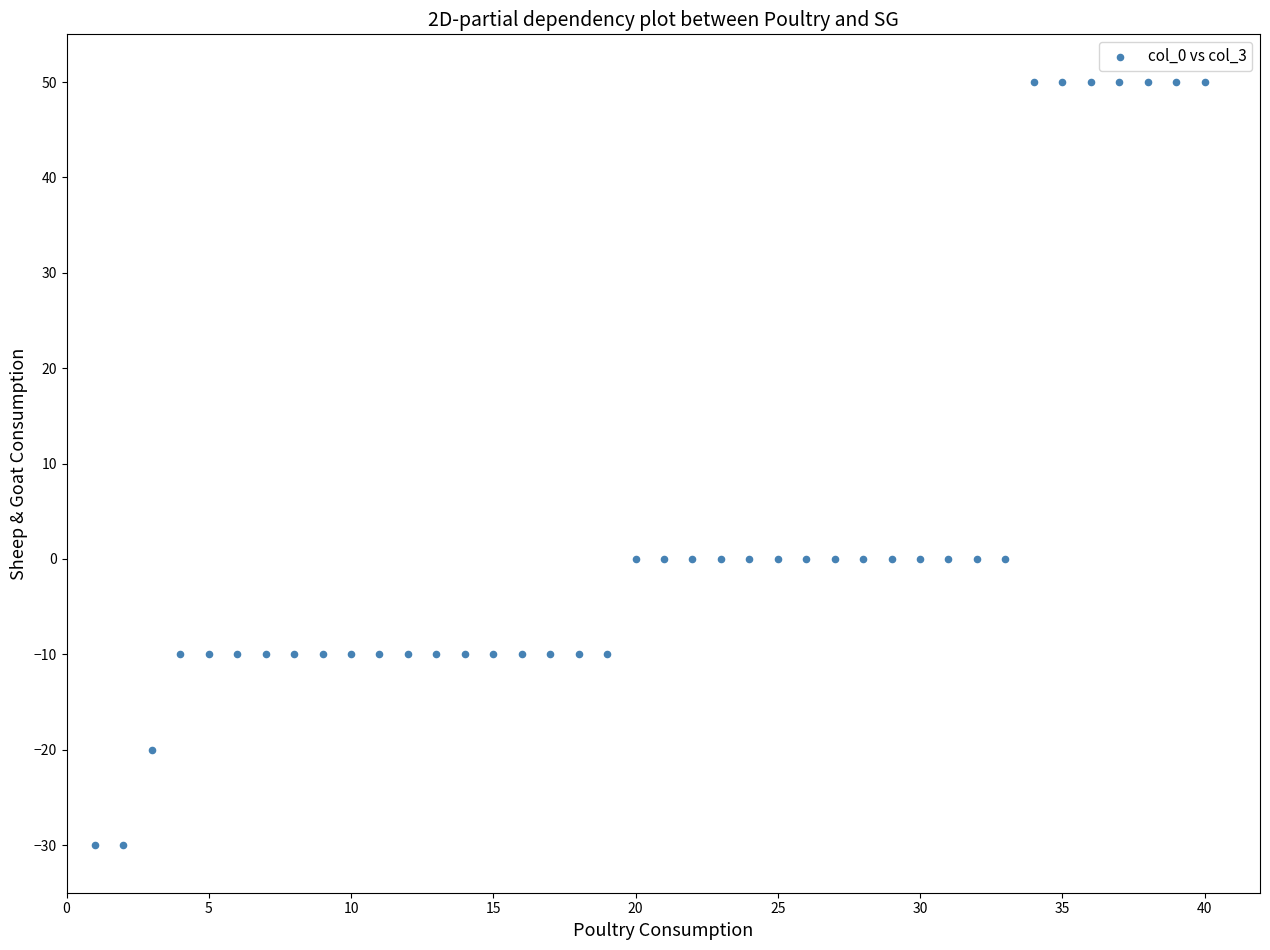

What is the range of X values (max minus min)?

39